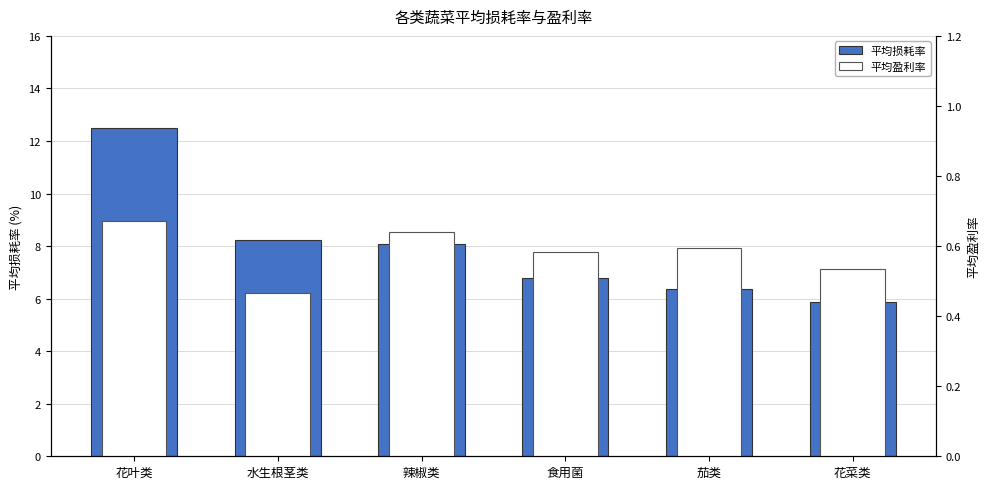

List the series in order of their overall mean, lowest first.

平均盈利率, 平均损耗率